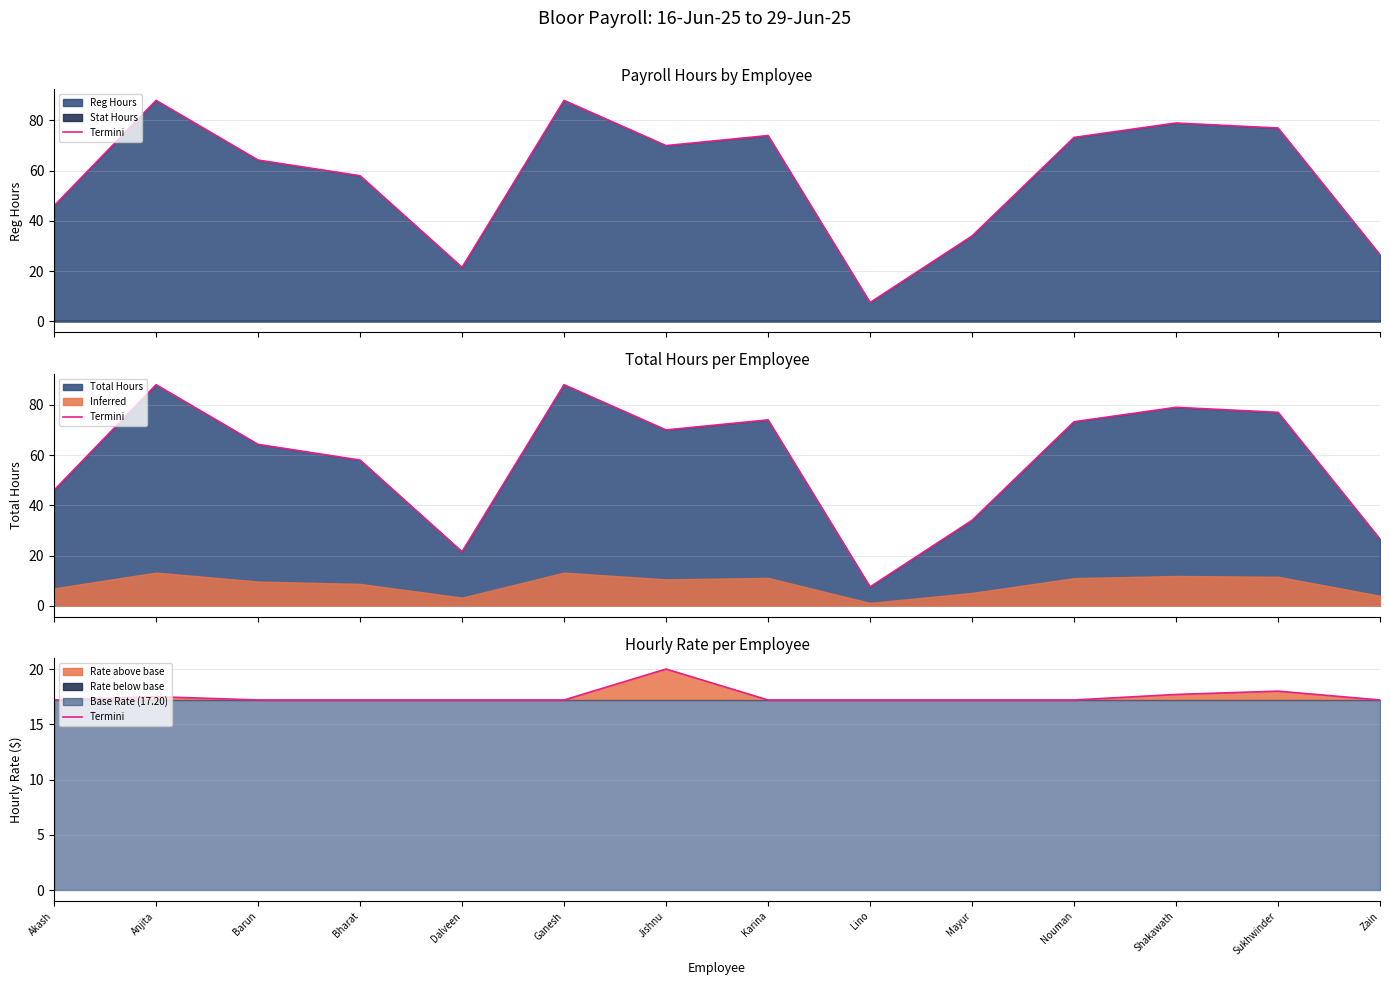

Reading left to right, extract all data points from this chart.

Akash=17.2	Anjita=17.5	Barun=17.2	Bharat=17.2	Dalveen=17.2	Ganesh=17.2	Jishnu=20.0	Karina=17.2	Lino=17.2	Mayur=17.2	Nouman=17.2	Shakawath=17.7	Sukhwinder=18.0	Zain=17.2